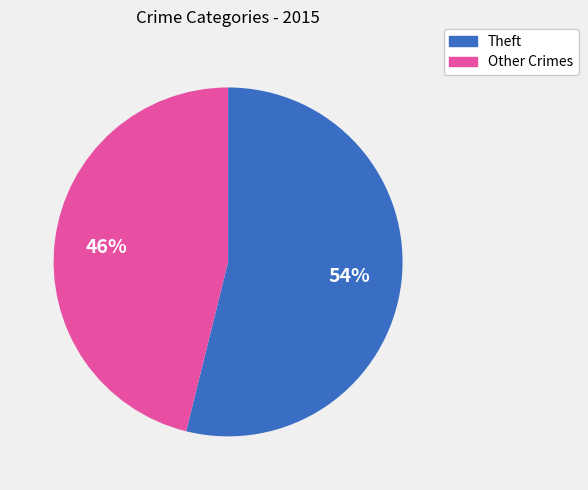

Does any single category account for the majority?

Yes